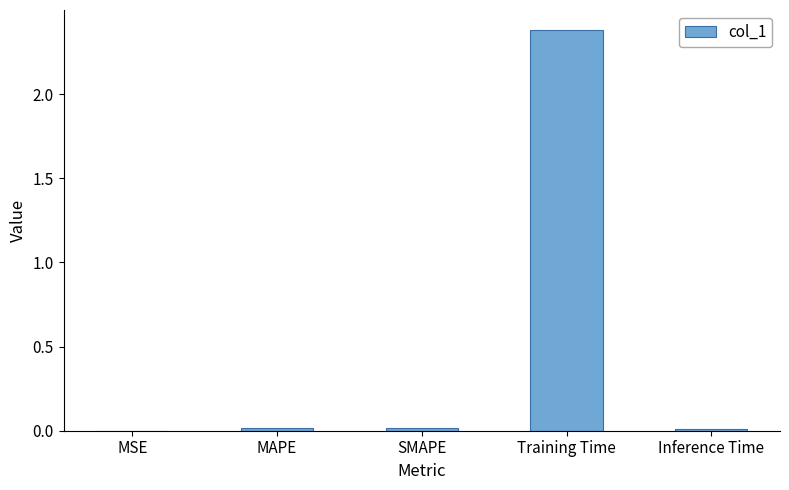

Which label corresponds to the largest value in the chart?

Training Time